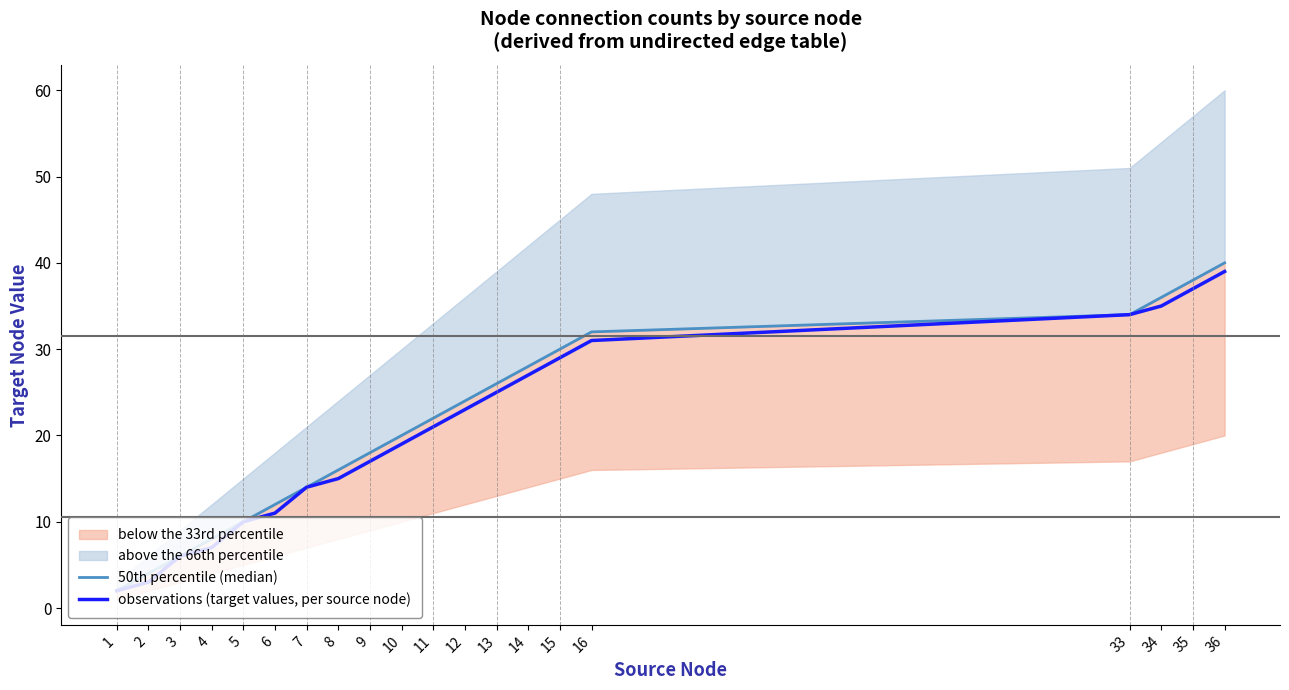

At 6, list the series in order from largest to smallest.

50th percentile (median), observations (target values, per source node)